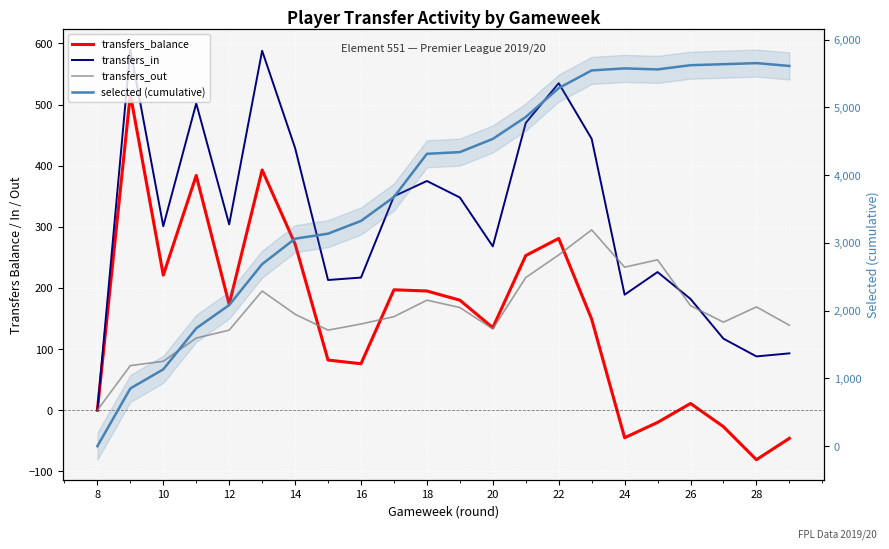

What are all the series names shown in the legend?

transfers_balance, transfers_in, transfers_out, selected (cumulative)